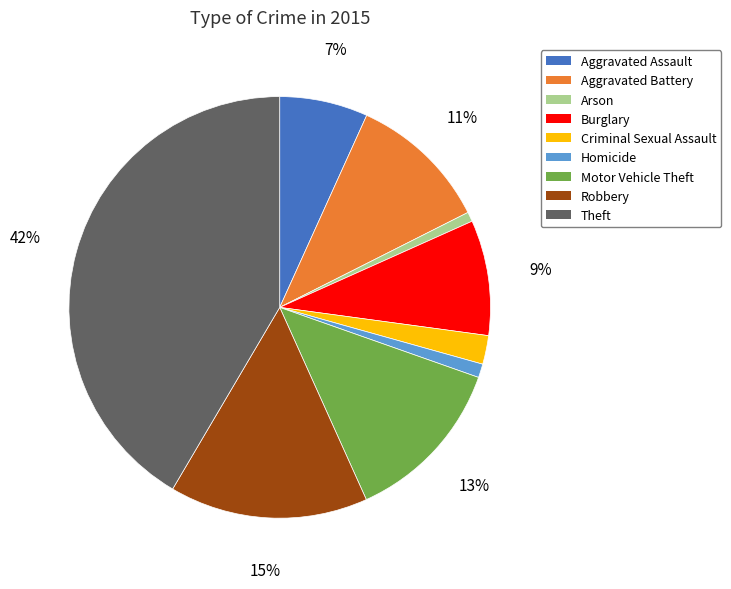

Which slice is the largest?

Theft